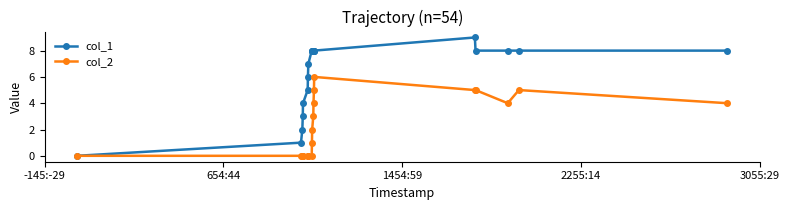

Rank the series by their maximum value, from highest to lowest.

col_1, col_2